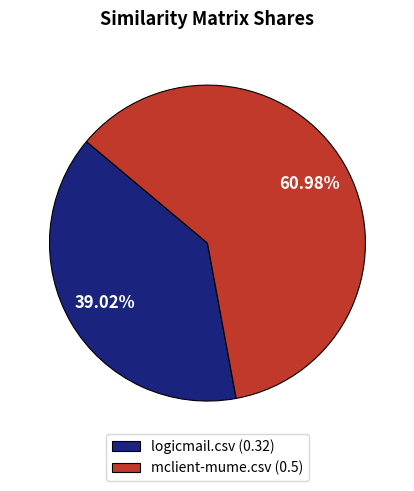

To the nearest percent, what is the combined percentage of mclient-mume.csv and logicmail.csv?

100%